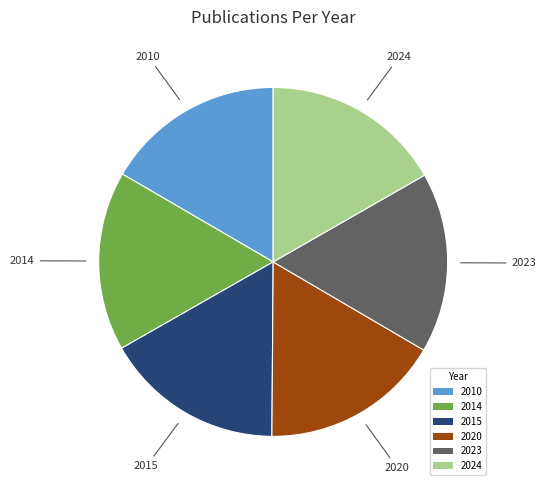

How many slices are in this pie chart?

6